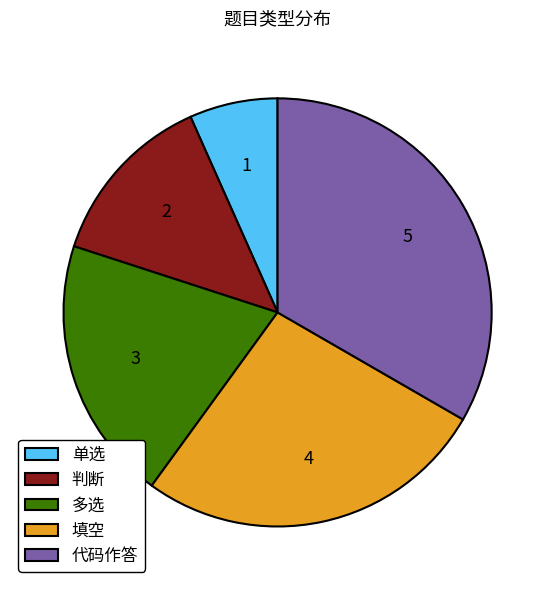

Which has a higher value, 填空 or 代码作答?

代码作答